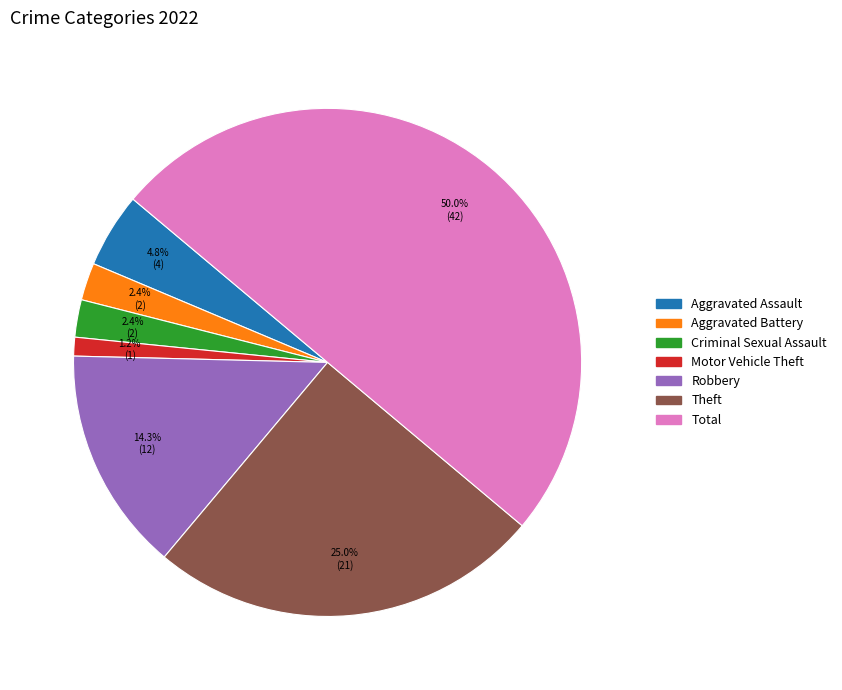

Is Motor Vehicle Theft the majority of the pie?

No